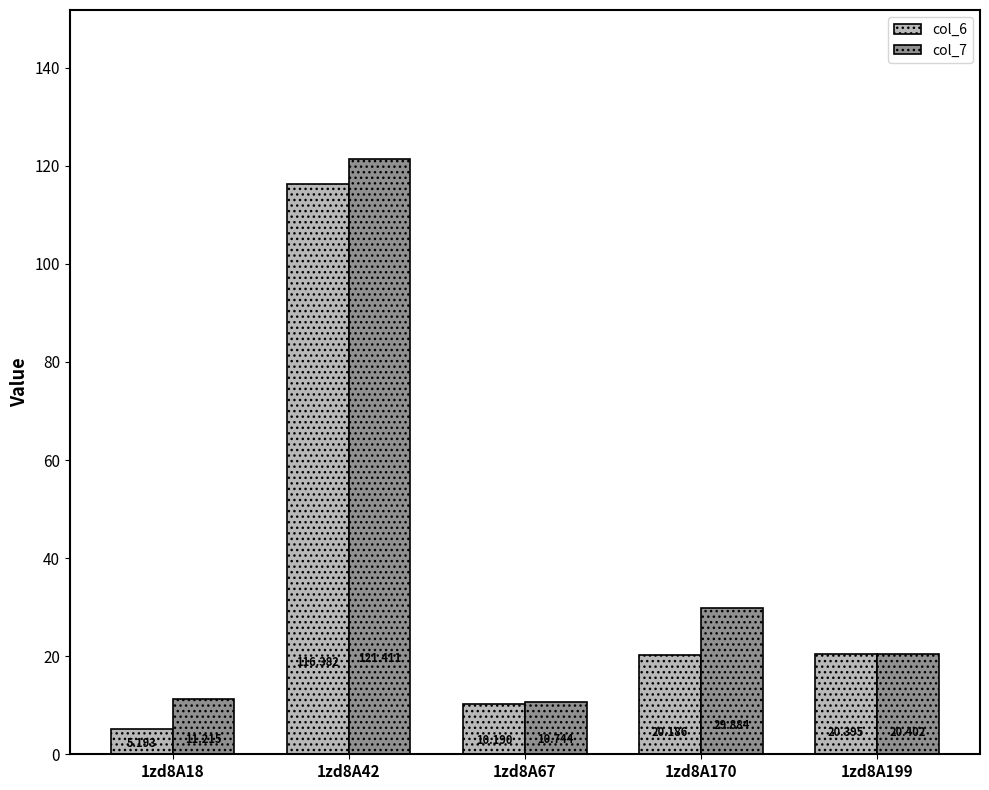

What is the difference between the maximum and minimum values in the col_6 series?

111.2